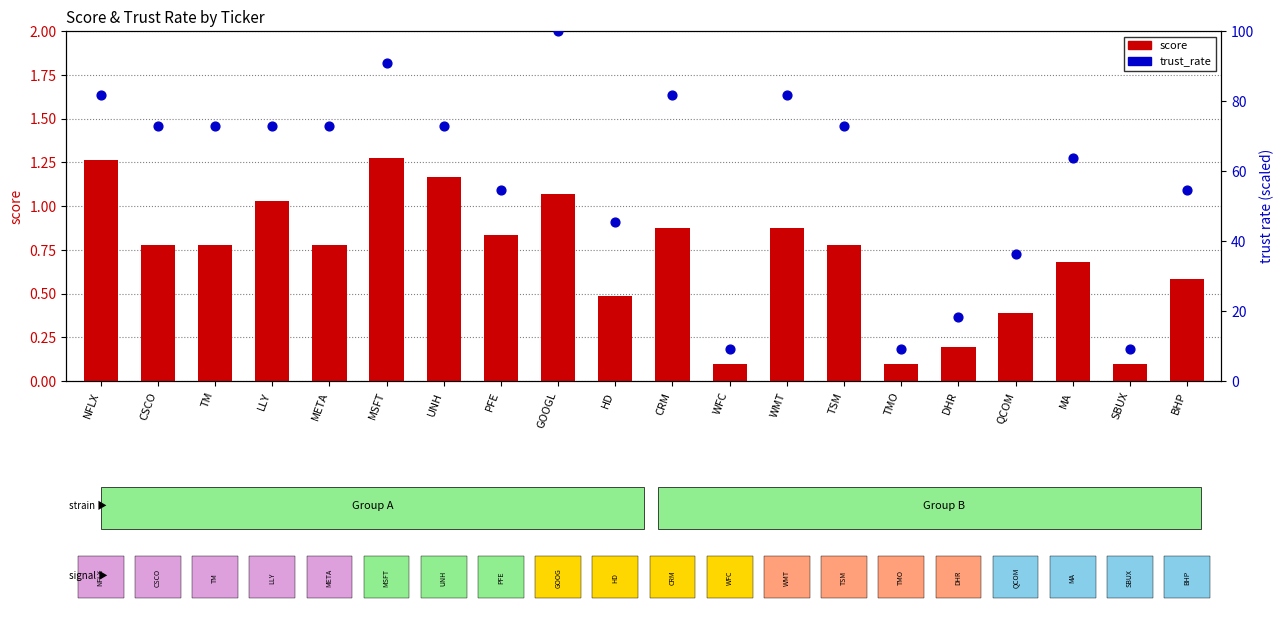

At which category is the sum across all series the highest?

GOOGL